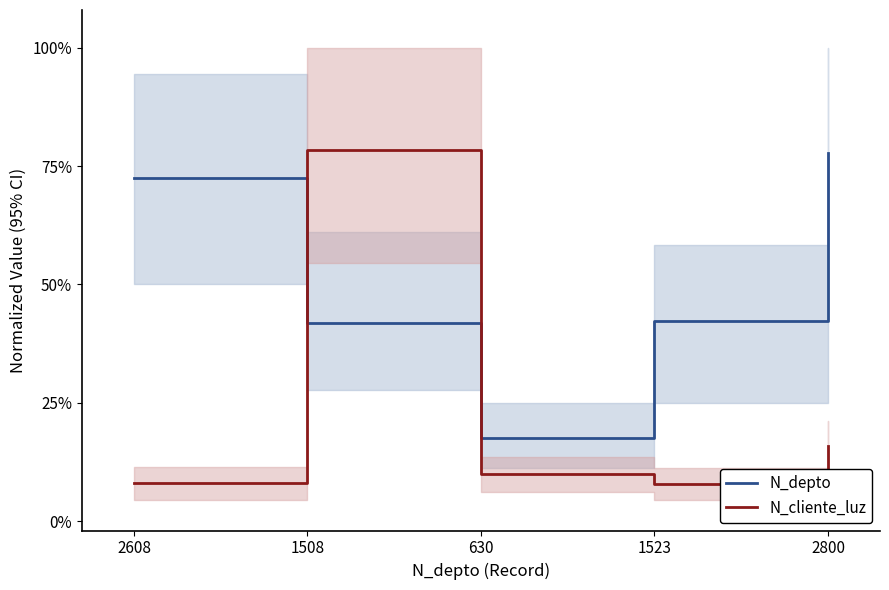

At 1523, list the series in order from largest to smallest.

N_depto, N_cliente_luz